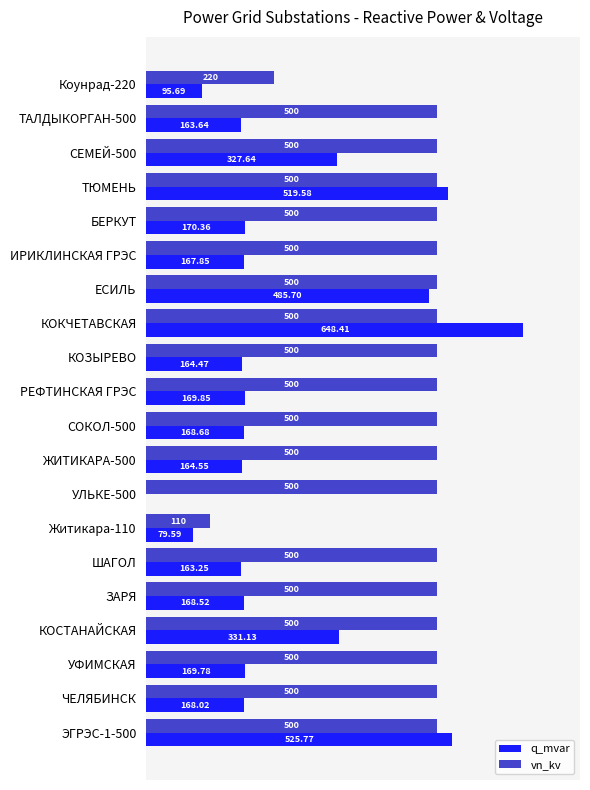

At which category is the sum across all series the highest?

КОКЧЕТАВСКАЯ